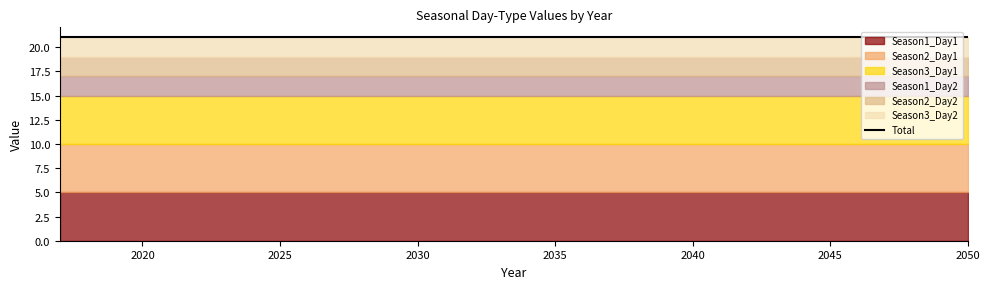

Is it true that Season2_Day2 equals 2 at 2047?

True